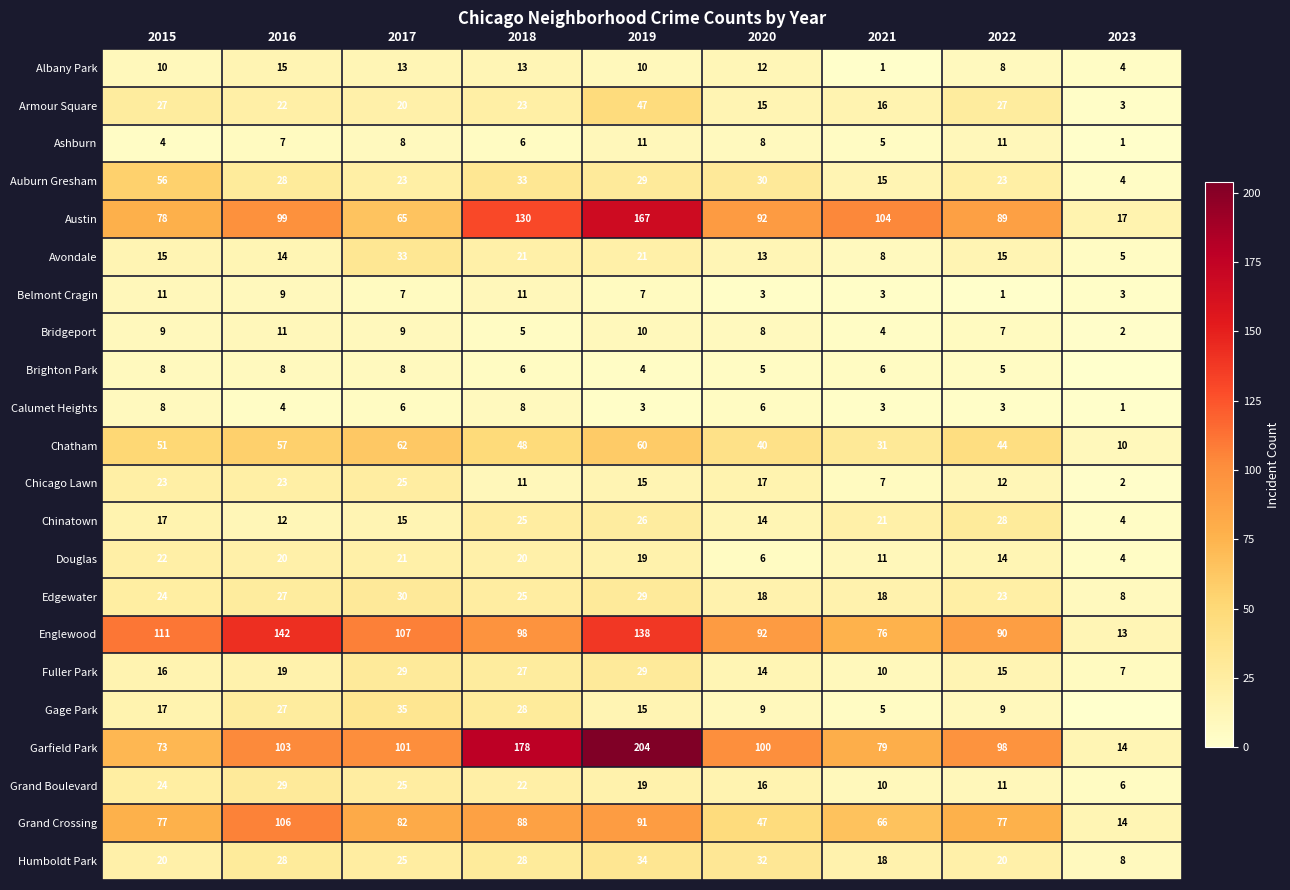

Read the Douglas value at 2018.

20